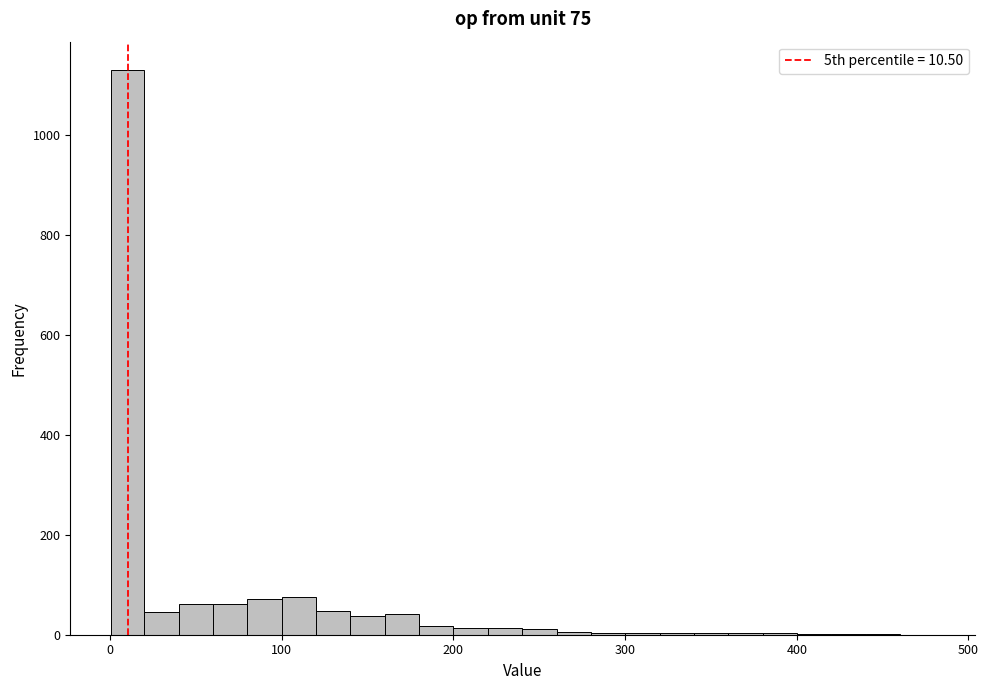

Read against the x-axis, roughly where is the centre of the tallest bar?

10